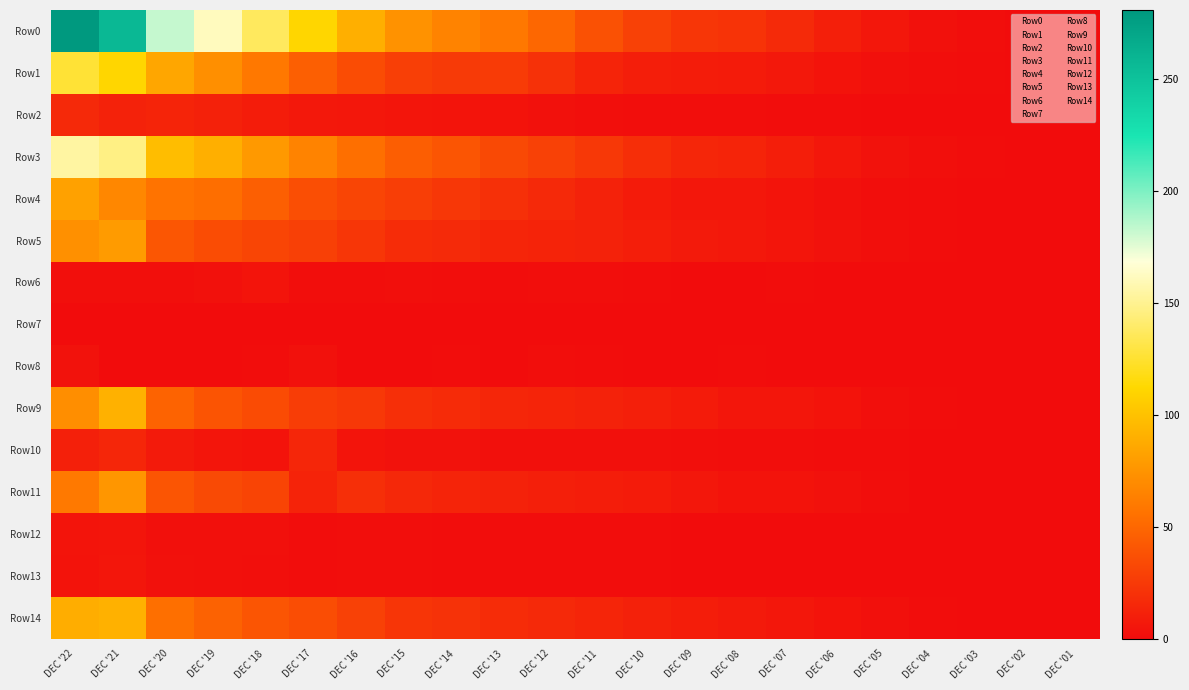

Reading right to left, what are all the values shown in this chart?

Row0: DEC '01=0.1	DEC '02=0.4	DEC '03=1.5	DEC '04=3.2	DEC '05=6.1	DEC '06=10.6	DEC '07=16.6	DEC '08=21.8	DEC '09=23.3	DEC '10=29.1	DEC '11=37.9	DEC '12=50.0	DEC '13=59.7	DEC '14=65.8	DEC '15=73.6	DEC '16=89.7	DEC '17=111.0	DEC '18=137.0	DEC '19=161.4	DEC '20=182.3	DEC '21=257.5	DEC '22=280.9
Row1: DEC '01=0.0	DEC '02=0.1	DEC '03=0.6	DEC '04=1.5	DEC '05=2.6	DEC '06=4.2	DEC '07=6.6	DEC '08=8.6	DEC '09=8.8	DEC '10=10.4	DEC '11=13.2	DEC '12=20.5	DEC '13=25.8	DEC '14=25.3	DEC '15=28.2	DEC '16=35.1	DEC '17=45.6	DEC '18=59.5	DEC '19=71.9	DEC '20=84.7	DEC '21=110.9	DEC '22=126.2
Row2: DEC '01=0.0	DEC '02=0.0	DEC '03=0.1	DEC '04=0.1	DEC '05=0.3	DEC '06=0.6	DEC '07=1.0	DEC '08=1.5	DEC '09=1.5	DEC '10=1.4	DEC '11=1.9	DEC '12=3.0	DEC '13=3.9	DEC '14=4.6	DEC '15=5.1	DEC '16=6.1	DEC '17=6.9	DEC '18=9.0	DEC '19=11.8	DEC '20=13.7	DEC '21=12.4	DEC '22=15.9
Row3: DEC '01=0.1	DEC '02=0.3	DEC '03=0.8	DEC '04=1.7	DEC '05=3.6	DEC '06=6.4	DEC '07=9.9	DEC '08=13.2	DEC '09=14.5	DEC '10=18.7	DEC '11=24.7	DEC '12=29.5	DEC '13=33.9	DEC '14=40.5	DEC '15=45.4	DEC '16=54.6	DEC '17=65.4	DEC '18=77.4	DEC '19=89.5	DEC '20=97.6	DEC '21=146.5	DEC '22=154.7
Row4: DEC '01=0.0	DEC '02=0.1	DEC '03=0.5	DEC '04=0.9	DEC '05=1.4	DEC '06=2.8	DEC '07=4.9	DEC '08=6.5	DEC '09=6.5	DEC '10=8.5	DEC '11=12.5	DEC '12=16.3	DEC '13=19.9	DEC '14=23.8	DEC '15=27.5	DEC '16=31.4	DEC '17=36.4	DEC '18=45.9	DEC '19=54.0	DEC '20=56.6	DEC '21=68.0	DEC '22=81.8
Row5: DEC '01=0.0	DEC '02=0.2	DEC '03=0.3	DEC '04=0.9	DEC '05=2.0	DEC '06=3.6	DEC '07=5.1	DEC '08=6.6	DEC '09=8.0	DEC '10=10.2	DEC '11=12.2	DEC '12=13.1	DEC '13=14.0	DEC '14=16.7	DEC '15=18.0	DEC '16=23.2	DEC '17=29.1	DEC '18=31.5	DEC '19=35.5	DEC '20=41.0	DEC '21=78.6	DEC '22=72.9
Row6: DEC '01=0.0	DEC '02=0.0	DEC '03=0.0	DEC '04=0.0	DEC '05=0.1	DEC '06=0.5	DEC '07=0.6	DEC '08=0.3	DEC '09=0.5	DEC '10=1.0	DEC '11=1.1	DEC '12=1.5	DEC '13=0.6	DEC '14=1.2	DEC '15=2.1	DEC '16=1.5	DEC '17=1.1	DEC '18=4.4	DEC '19=3.1	DEC '20=2.0	DEC '21=2.1	DEC '22=2.1
Row7: DEC '01=0.0	DEC '02=0.0	DEC '03=0.0	DEC '04=0.0	DEC '05=0.0	DEC '06=0.0	DEC '07=0.0	DEC '08=0.0	DEC '09=0.0	DEC '10=0.0	DEC '11=0.1	DEC '12=0.1	DEC '13=0.1	DEC '14=0.1	DEC '15=0.1	DEC '16=0.1	DEC '17=0.1	DEC '18=0.1	DEC '19=0.1	DEC '20=0.1	DEC '21=0.3	DEC '22=0.4
Row8: DEC '01=0.0	DEC '02=0.0	DEC '03=0.0	DEC '04=0.2	DEC '05=0.0	DEC '06=0.0	DEC '07=0.0	DEC '08=1.1	DEC '09=0.1	DEC '10=0.4	DEC '11=0.9	DEC '12=1.1	DEC '13=0.0	DEC '14=0.6	DEC '15=0.3	DEC '16=0.4	DEC '17=2.9	DEC '18=0.9	DEC '19=0.0	DEC '20=0.0	DEC '21=0.0	DEC '22=3.3
Row9: DEC '01=0.0	DEC '02=0.2	DEC '03=0.3	DEC '04=0.7	DEC '05=2.1	DEC '06=4.0	DEC '07=5.7	DEC '08=5.9	DEC '09=8.4	DEC '10=10.8	DEC '11=12.3	DEC '12=13.4	DEC '13=14.5	DEC '14=17.3	DEC '15=19.7	DEC '16=24.1	DEC '17=27.2	DEC '18=34.9	DEC '19=39.6	DEC '20=48.1	DEC '21=90.7	DEC '22=71.3
Row10: DEC '01=0.0	DEC '02=0.1	DEC '03=0.2	DEC '04=0.3	DEC '05=0.7	DEC '06=0.9	DEC '07=1.5	DEC '08=1.6	DEC '09=1.9	DEC '10=2.3	DEC '11=2.6	DEC '12=2.6	DEC '13=2.3	DEC '14=3.6	DEC '15=3.3	DEC '16=4.7	DEC '17=14.5	DEC '18=4.2	DEC '19=5.3	DEC '20=7.8	DEC '21=14.7	DEC '22=11.4
Row11: DEC '01=0.0	DEC '02=0.1	DEC '03=0.1	DEC '04=0.4	DEC '05=1.5	DEC '06=3.1	DEC '07=4.2	DEC '08=4.2	DEC '09=6.5	DEC '10=8.5	DEC '11=9.7	DEC '12=10.8	DEC '13=12.2	DEC '14=13.6	DEC '15=15.8	DEC '16=19.5	DEC '17=12.7	DEC '18=30.7	DEC '19=34.3	DEC '20=40.3	DEC '21=76.0	DEC '22=60.0
Row12: DEC '01=0.0	DEC '02=0.0	DEC '03=0.0	DEC '04=0.1	DEC '05=0.1	DEC '06=0.3	DEC '07=0.3	DEC '08=0.4	DEC '09=0.5	DEC '10=0.7	DEC '11=0.8	DEC '12=0.9	DEC '13=0.9	DEC '14=1.0	DEC '15=1.2	DEC '16=1.4	DEC '17=1.0	DEC '18=2.2	DEC '19=2.4	DEC '20=2.7	DEC '21=5.1	DEC '22=4.4
Row13: DEC '01=0.0	DEC '02=0.0	DEC '03=0.0	DEC '04=0.0	DEC '05=0.1	DEC '06=0.2	DEC '07=0.3	DEC '08=0.3	DEC '09=0.5	DEC '10=0.7	DEC '11=0.7	DEC '12=0.8	DEC '13=0.9	DEC '14=1.0	DEC '15=1.1	DEC '16=1.4	DEC '17=0.9	DEC '18=2.2	DEC '19=2.5	DEC '20=2.9	DEC '21=5.6	DEC '22=4.3
Row14: DEC '01=0.0	DEC '02=0.2	DEC '03=0.4	DEC '04=1.0	DEC '05=2.3	DEC '06=4.2	DEC '07=6.1	DEC '08=8.1	DEC '09=9.5	DEC '10=11.6	DEC '11=14.1	DEC '12=16.1	DEC '13=17.9	DEC '14=21.3	DEC '15=23.0	DEC '16=29.3	DEC '17=36.0	DEC '18=40.6	DEC '19=47.3	DEC '20=54.7	DEC '21=91.0	DEC '22=88.8